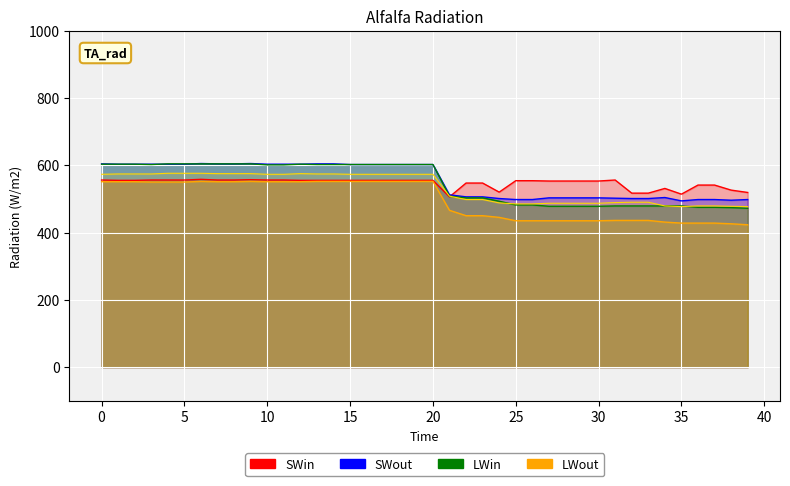

What is the value of the LWin point at the 13th from the left?

603